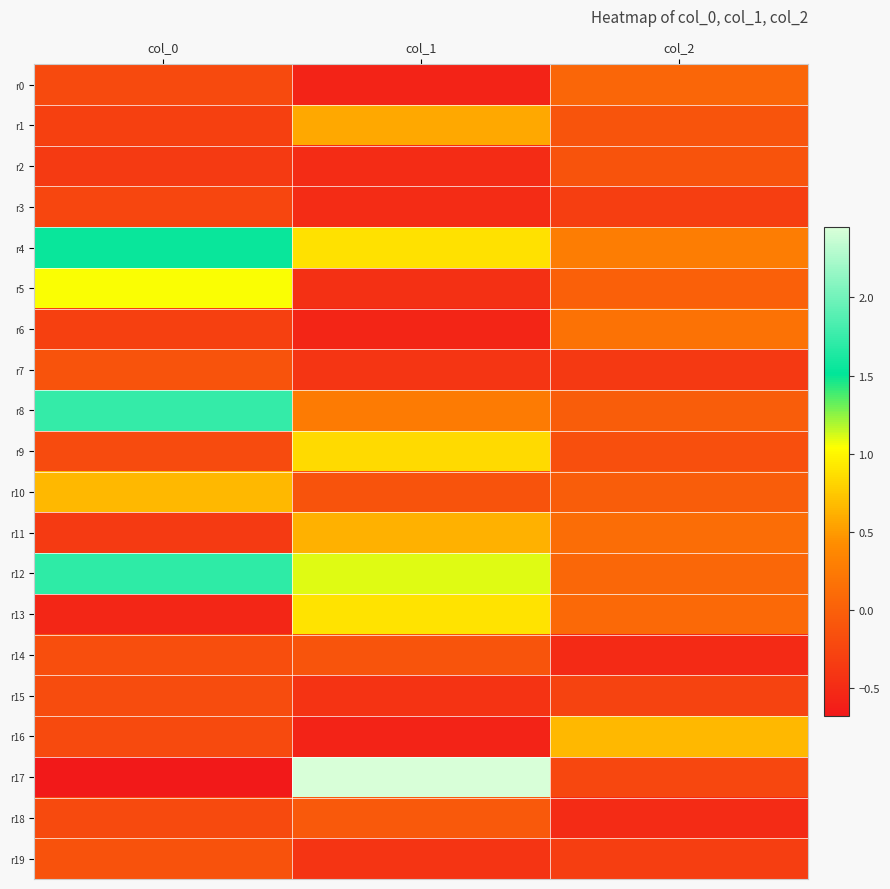

How many data points does each series have?

3